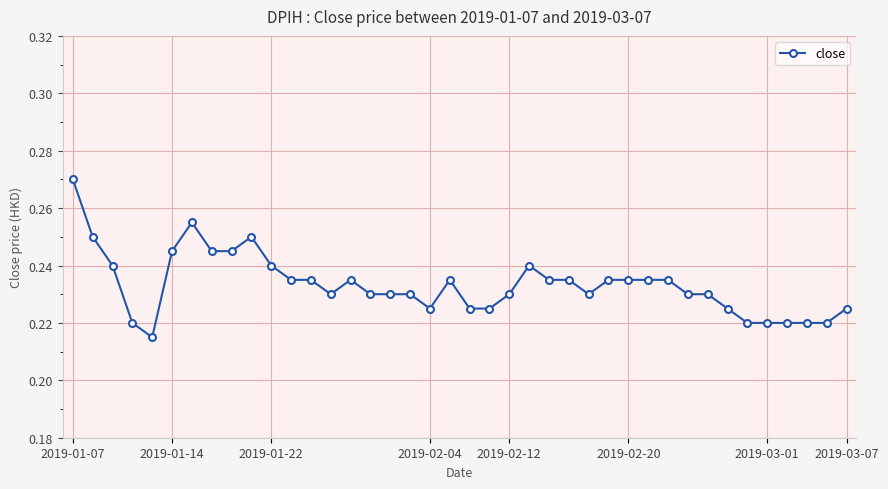

What is the sum of all values?

9.3